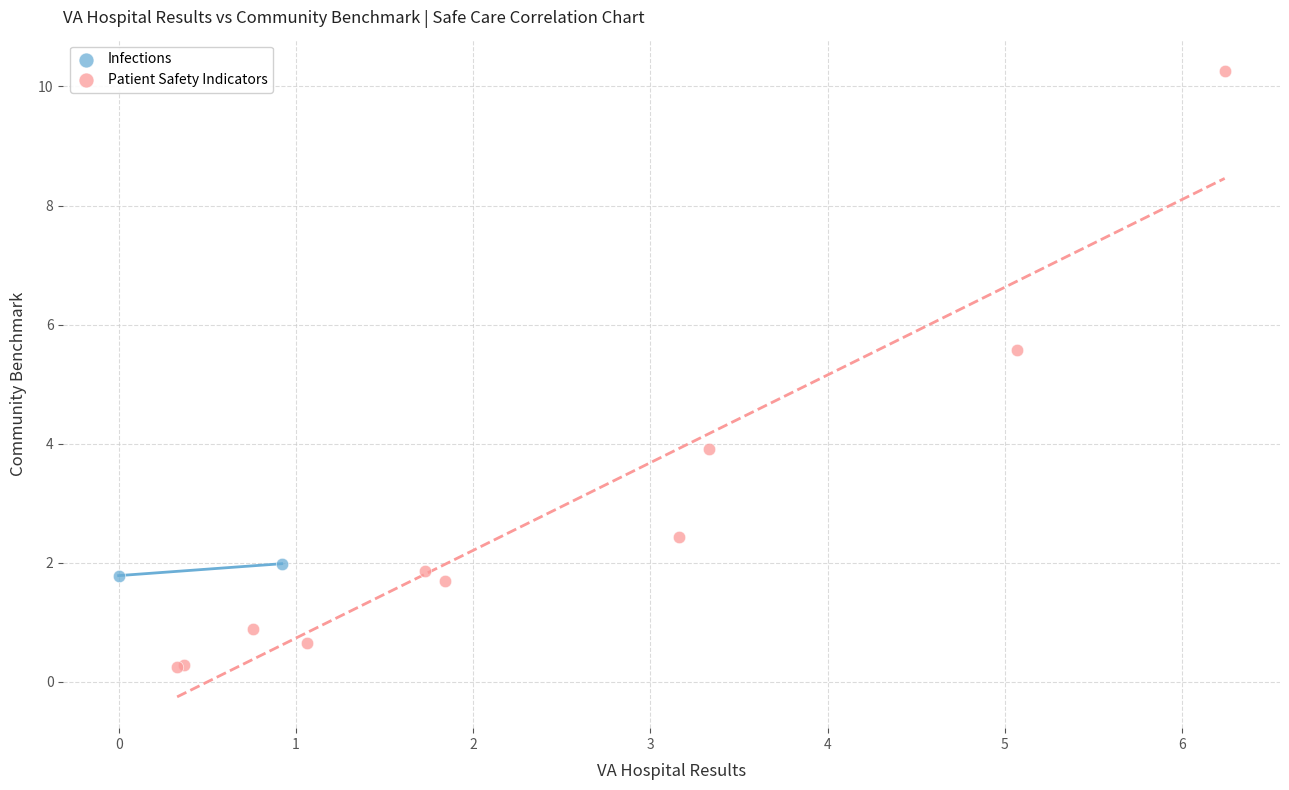

What are all the series names shown in the legend?

Infections, Patient Safety Indicators